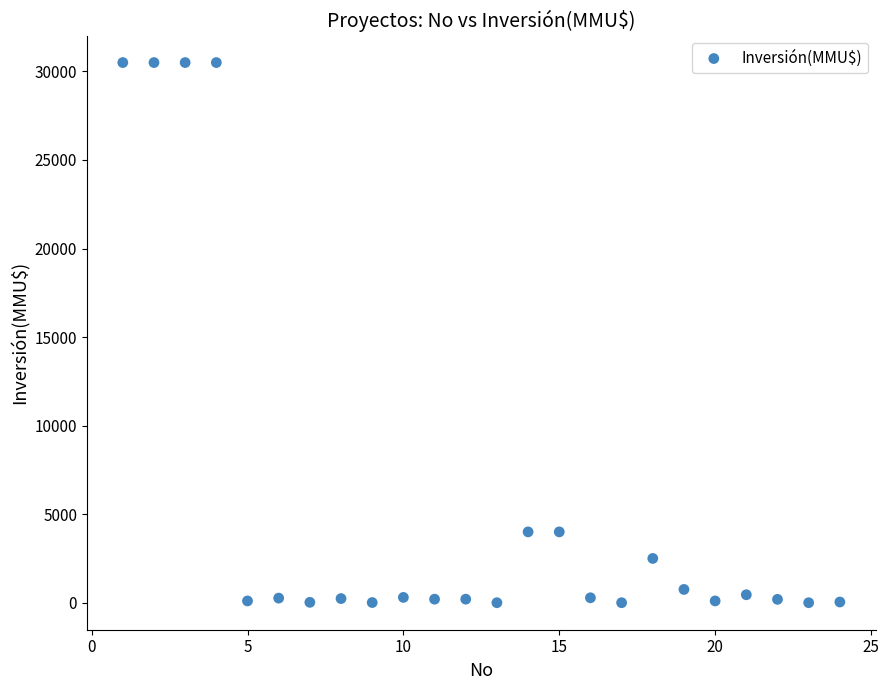

What is the range of X values (max minus min)?

23